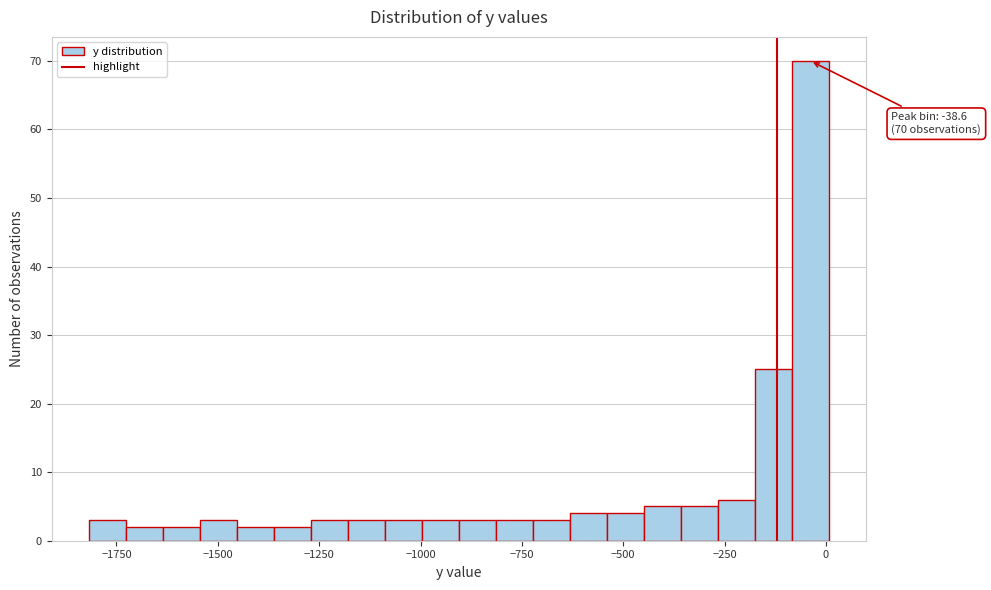

Around what value on the x-axis is the tallest bar? Give the approximate position of its centre, as read against the axis.

-50